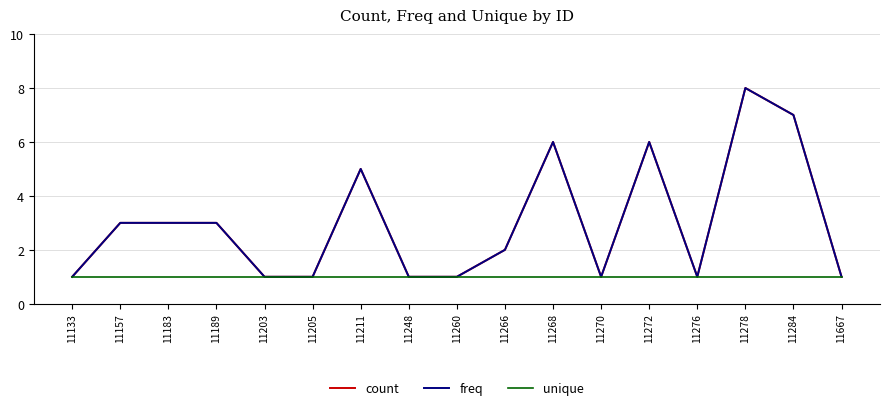

True or false: unique and freq cross at least once.

False